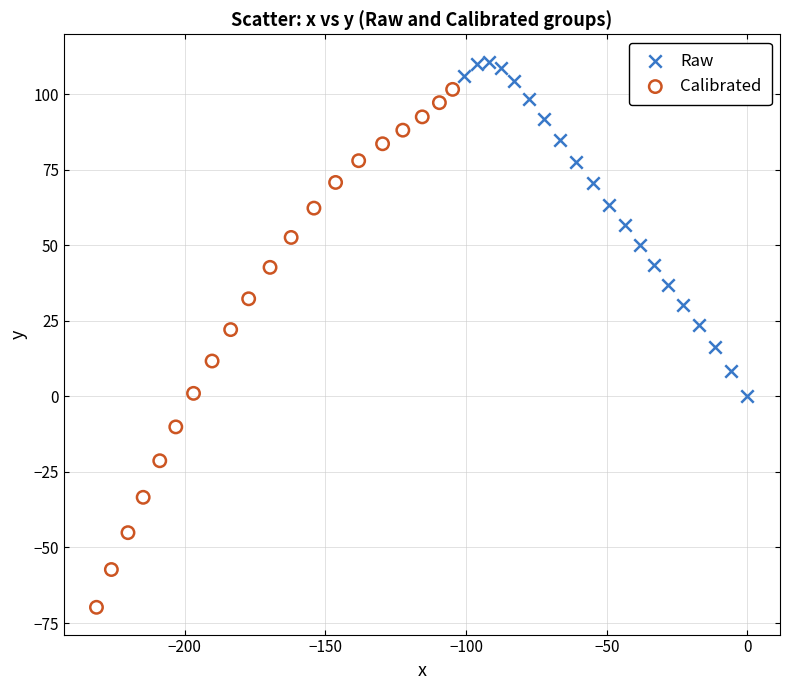

Which series has the largest Y range (max minus min)?

Calibrated